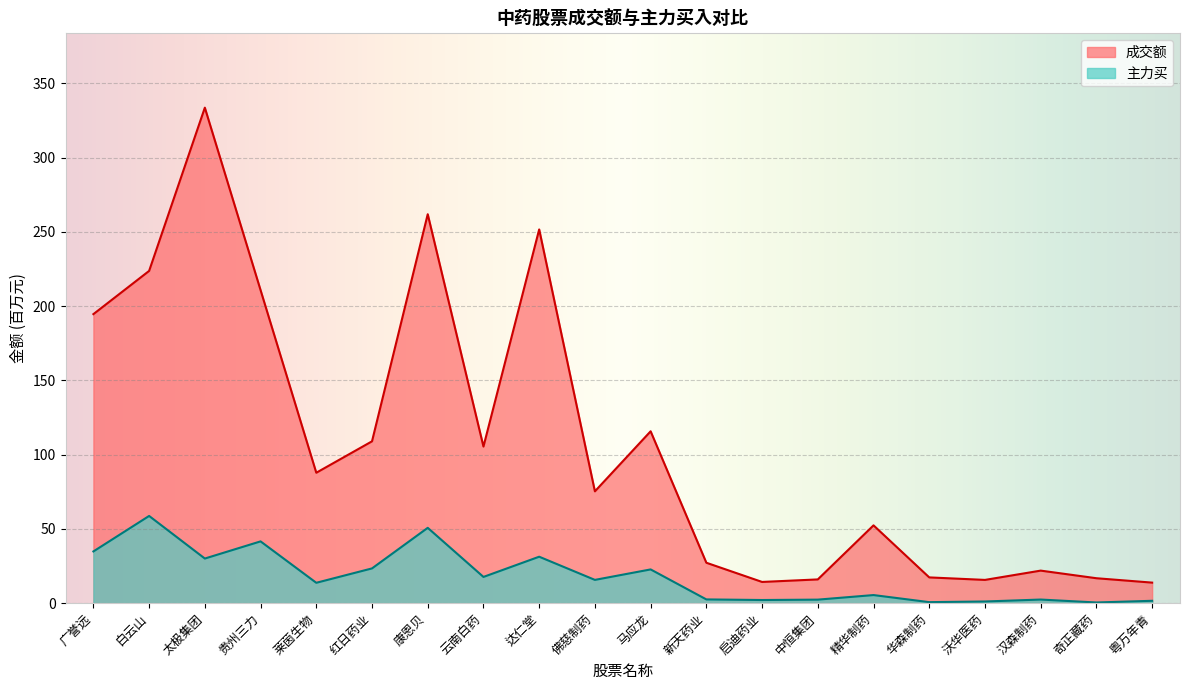

Which label corresponds to the smallest value in the chart?

奇正藏药